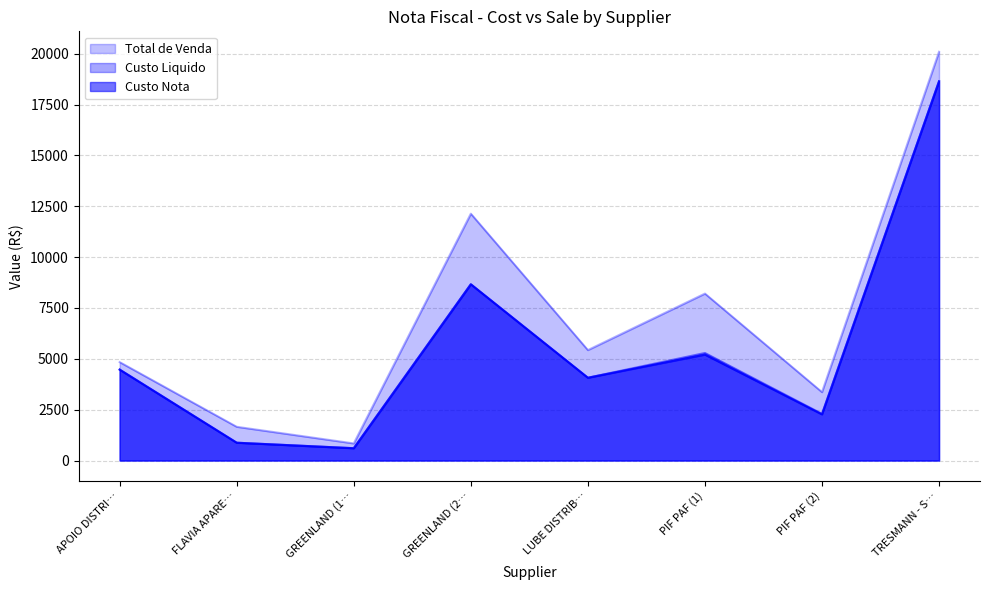

In Custo Nota, how many points are higher than both neighbors (excluding endpoints)?

2